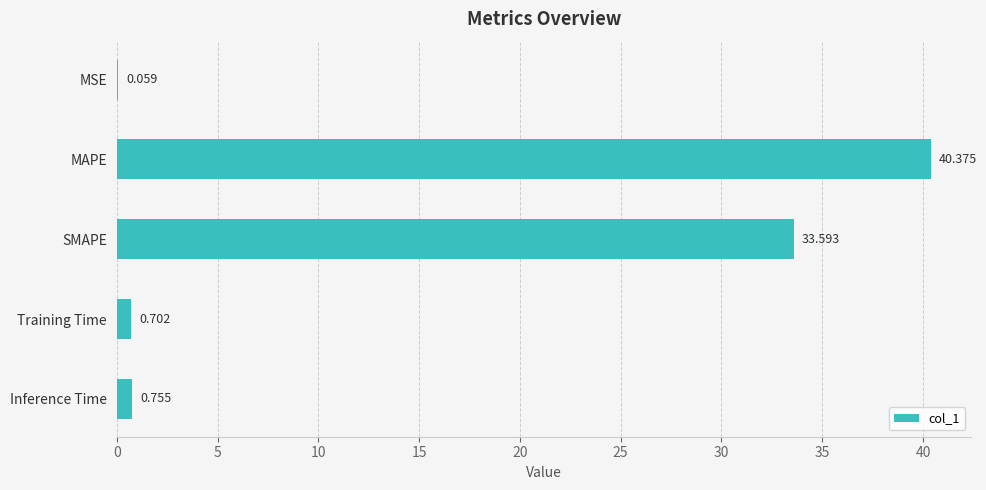

Where is the data nearest to the value 20?

SMAPE